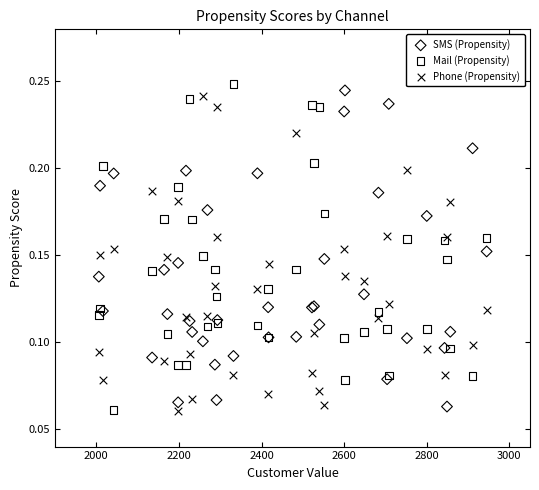

What is the X range (max minus min) for the scatter plot?

939.0